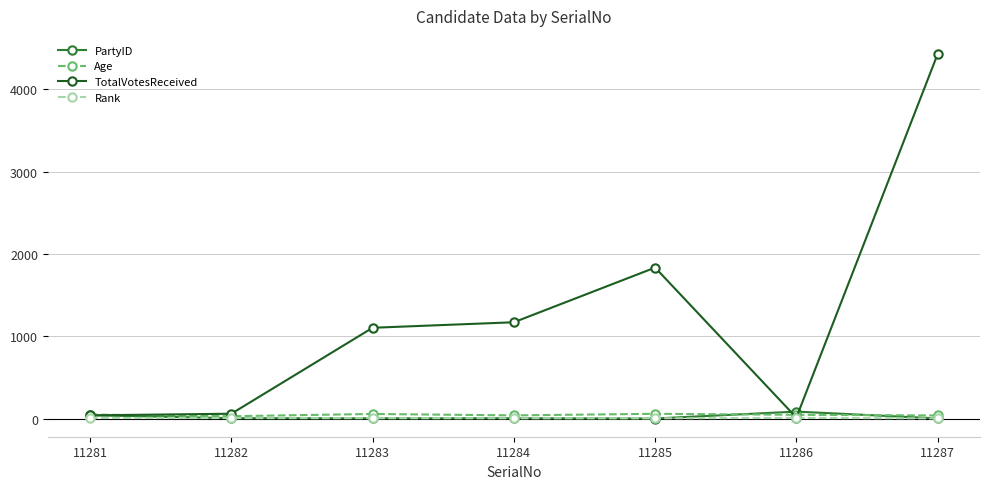

What is the spread (max minus min) of values at 11286?

77